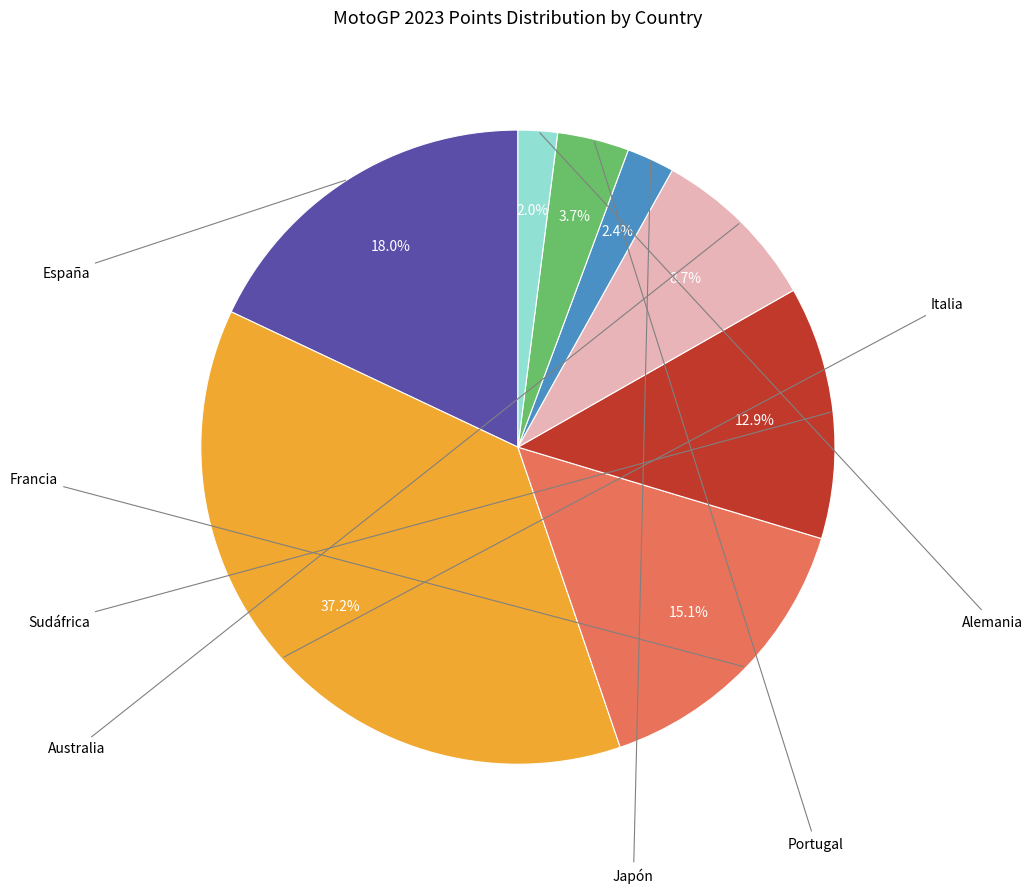

Is it true that Japón is 2% of the pie?

True